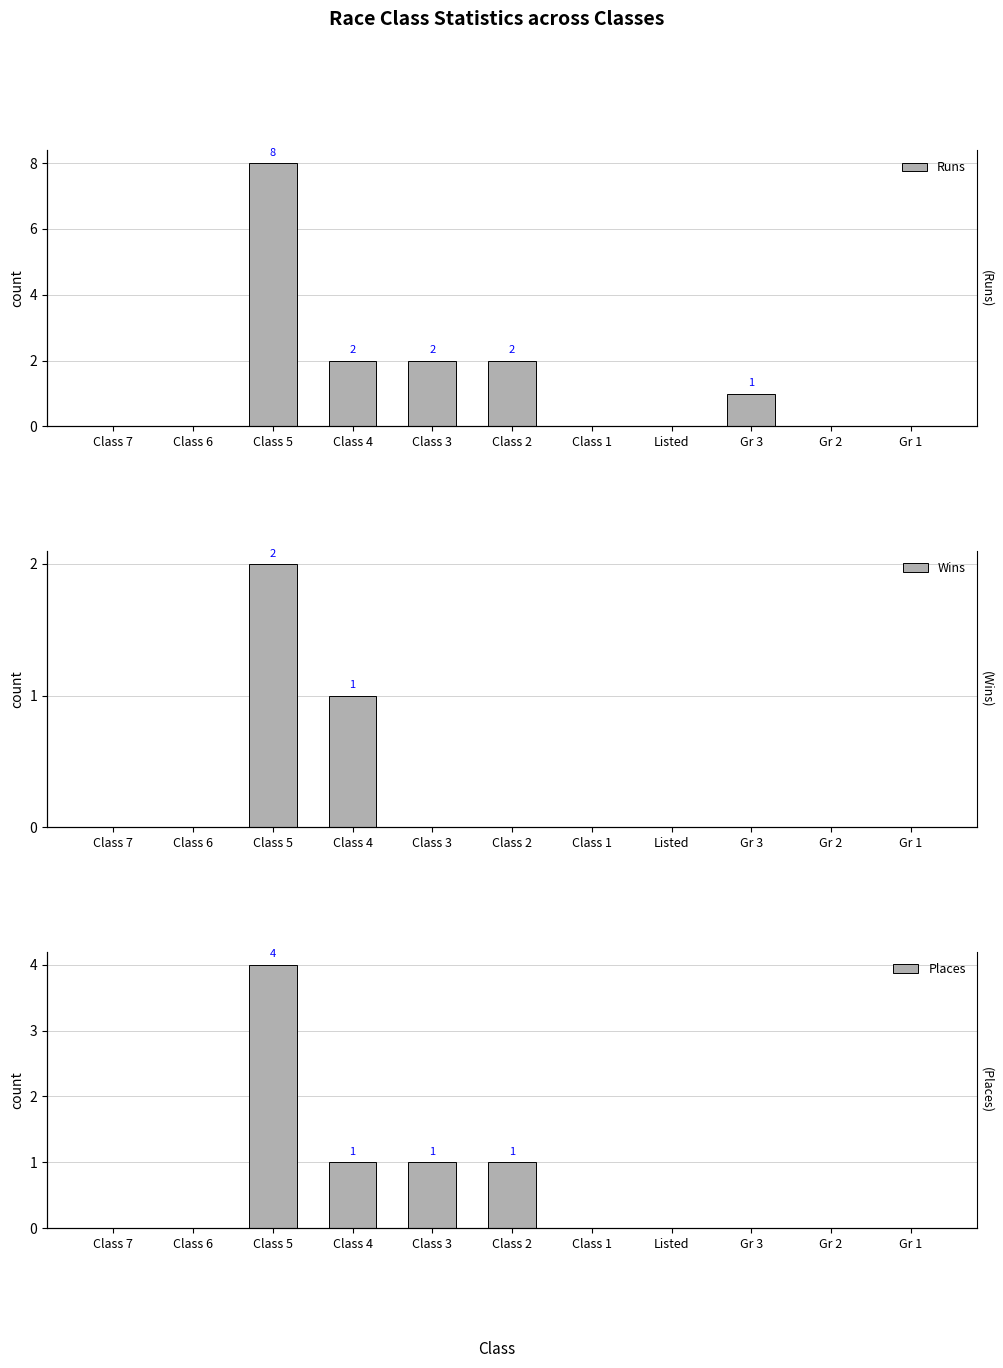

What is the sum of the Runs values at Class 5 and Class 4?

10